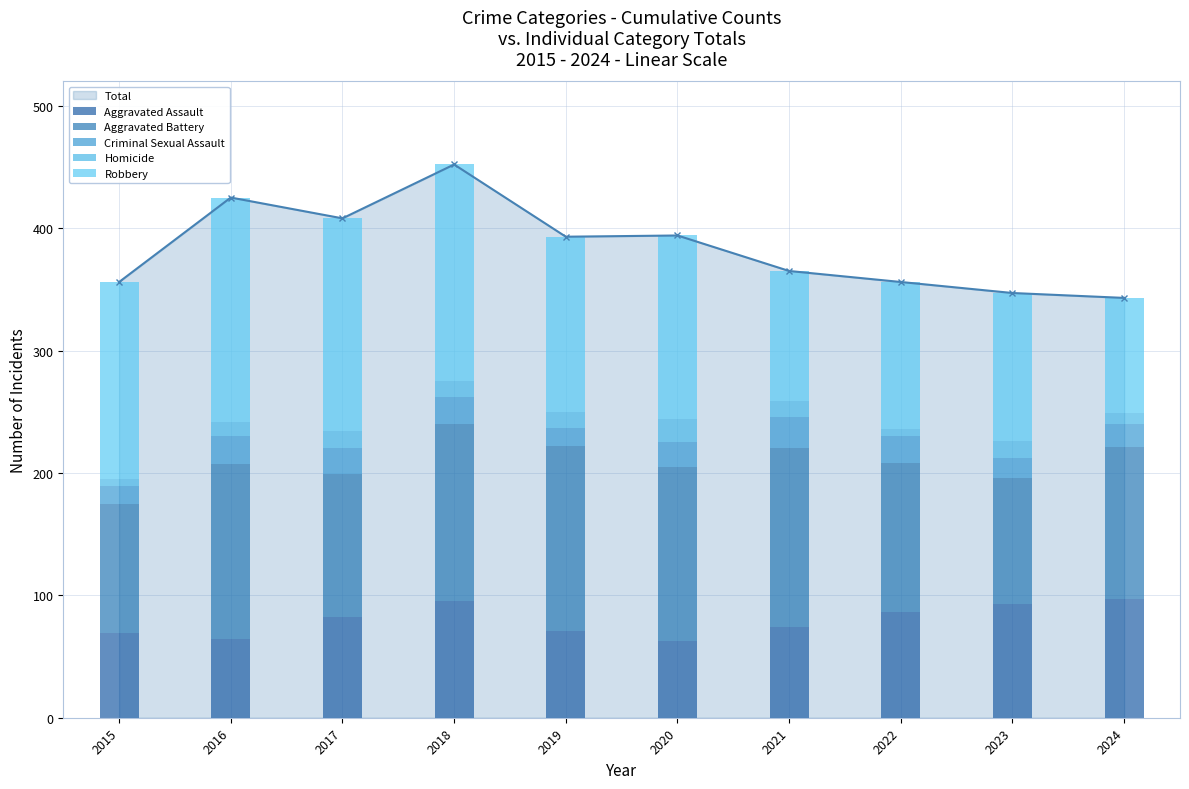

How many bars are there in total?

50